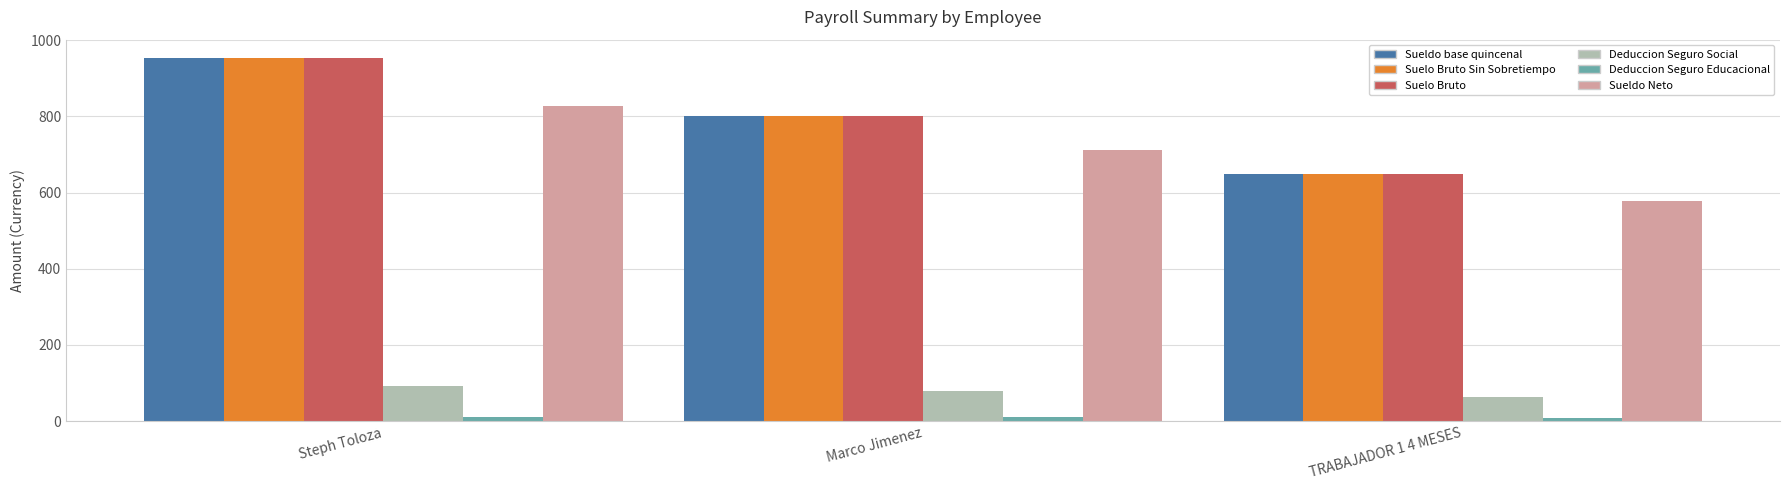

At which category is the sum across all series the highest?

Steph Toloza